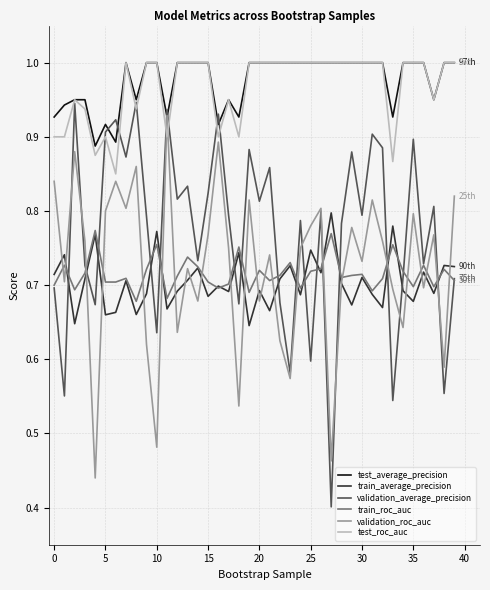

After their last crossing, which series has the higher values: test_roc_auc or validation_roc_auc?

test_roc_auc